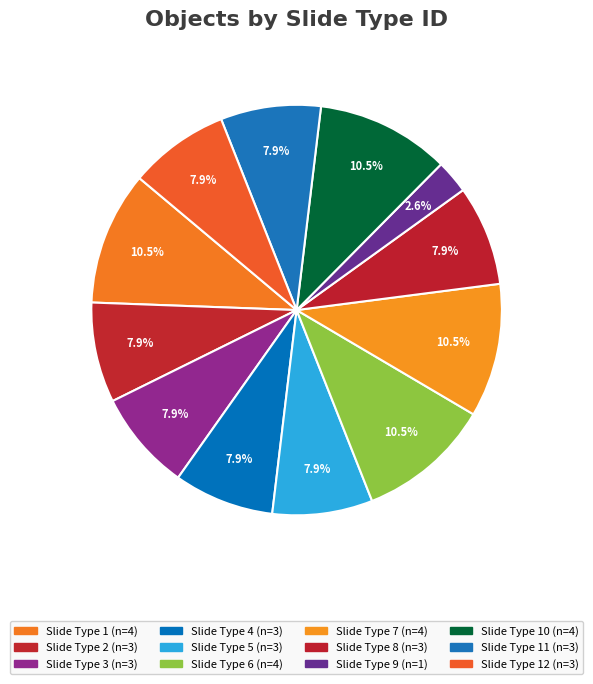

How many segments does this pie chart have?

12